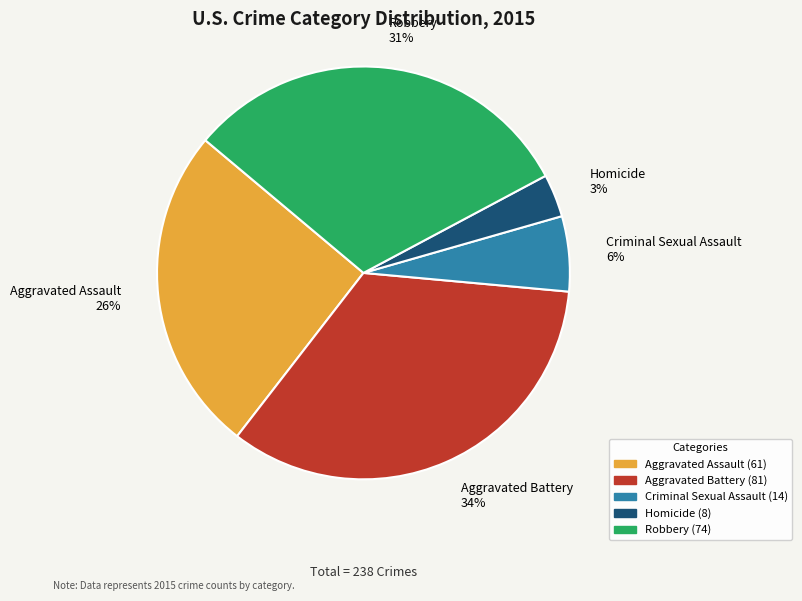

Rank the categories by value from lowest to highest.

Homicide, Criminal Sexual Assault, Aggravated Assault, Robbery, Aggravated Battery